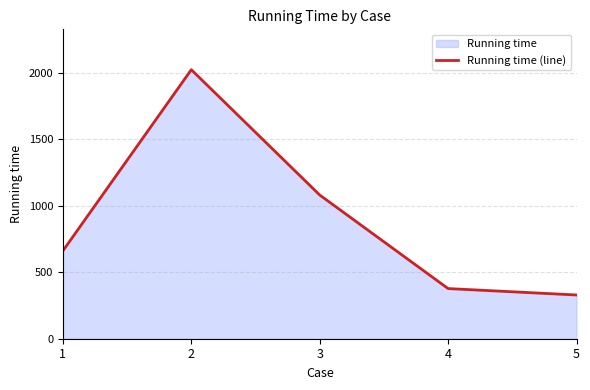

Rank the categories by value from lowest to highest.

5, 4, 1, 3, 2